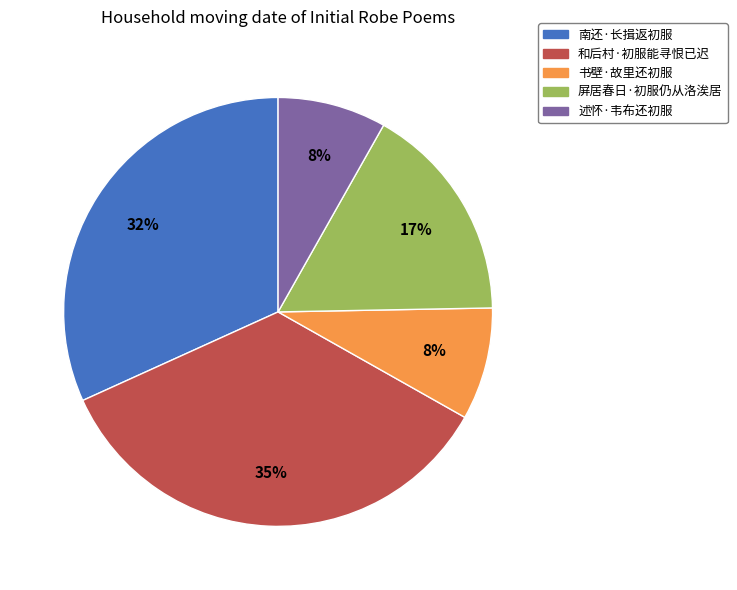

Do 屏居春日·初服仍从洛涘居 and 和后村·初服能寻恨已迟 together represent more than half of the pie?

Yes